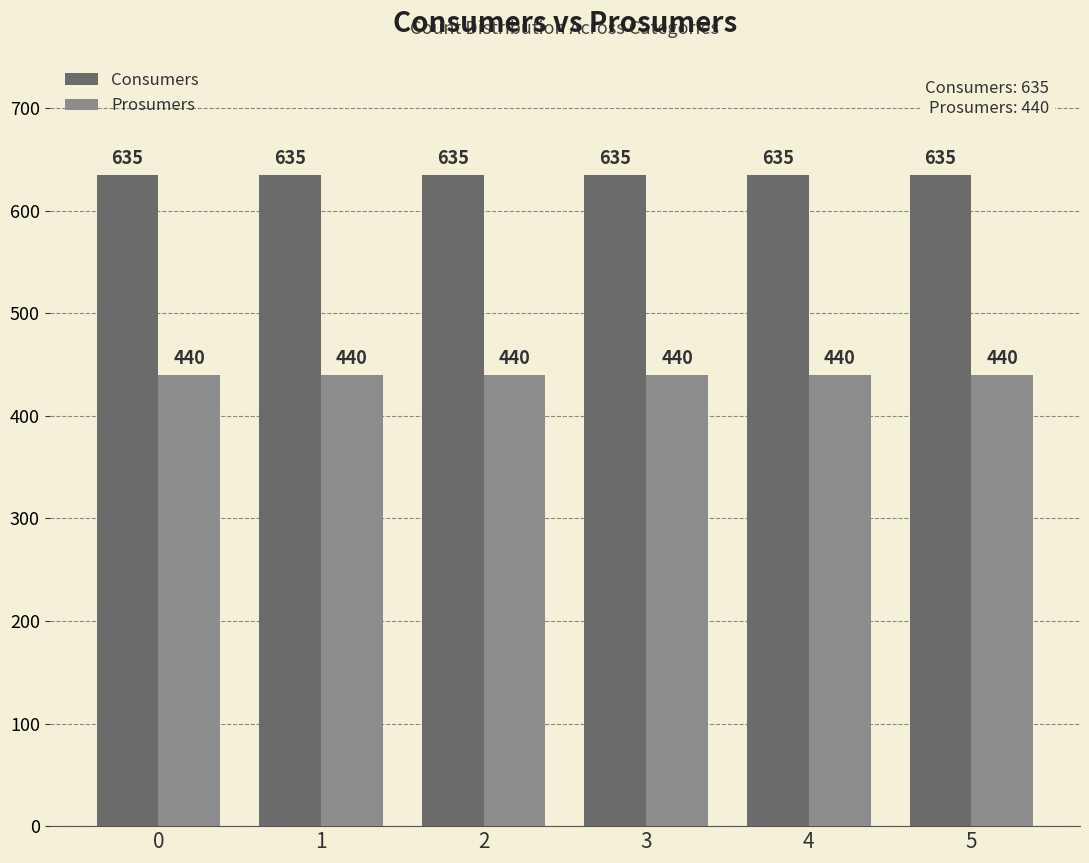

The Prosumers series shows 440 at 5. True or false?

True